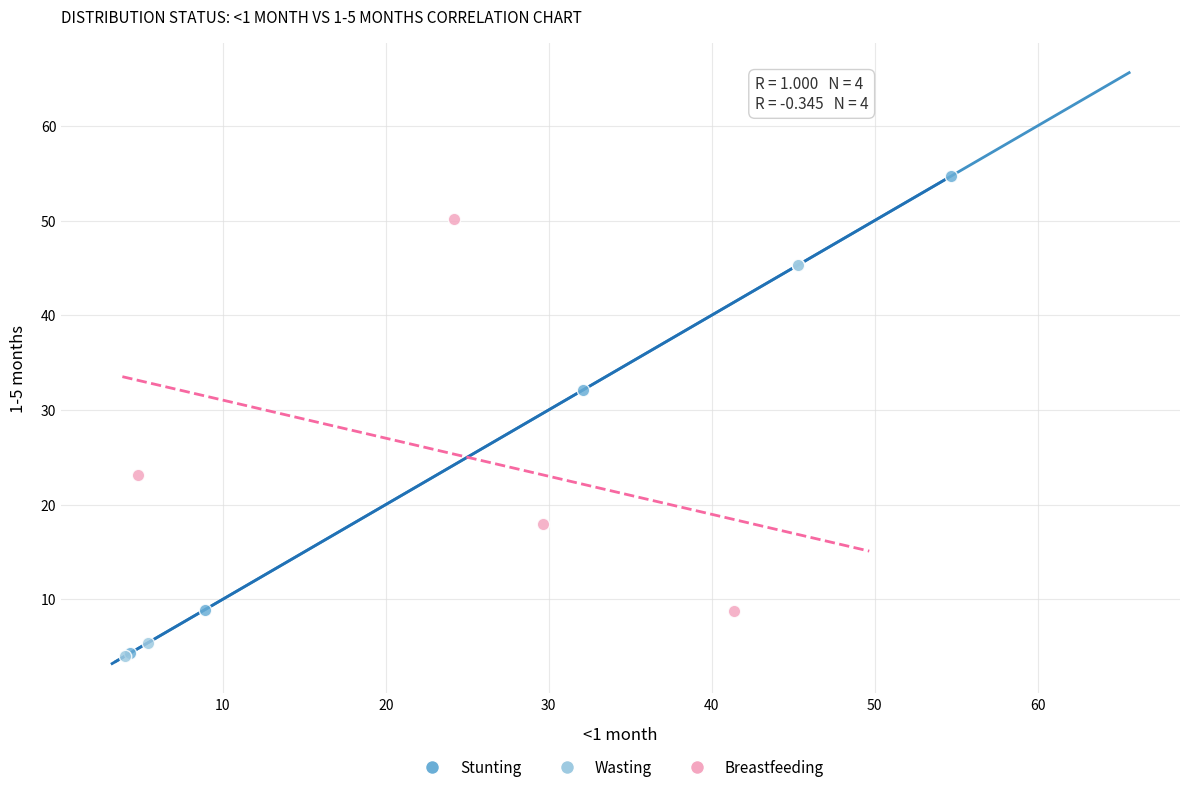

Which series has the widest spread of Y values?

Stunting